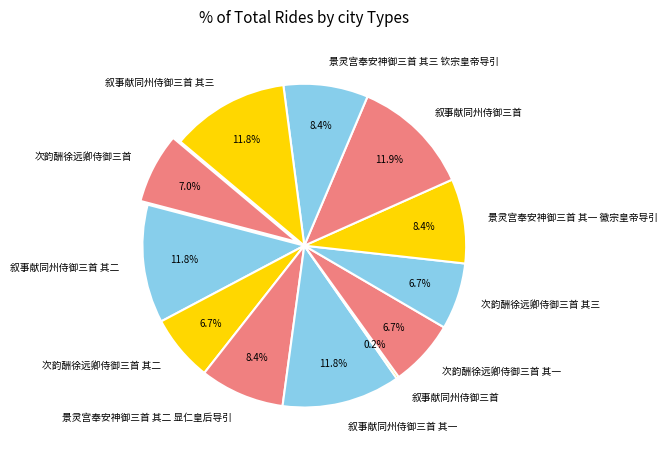

Combined, what portion of the pie is 叙事献同州侍御三首 其一 and 次韵酬徐远卿侍御三首 其三?

18.5%